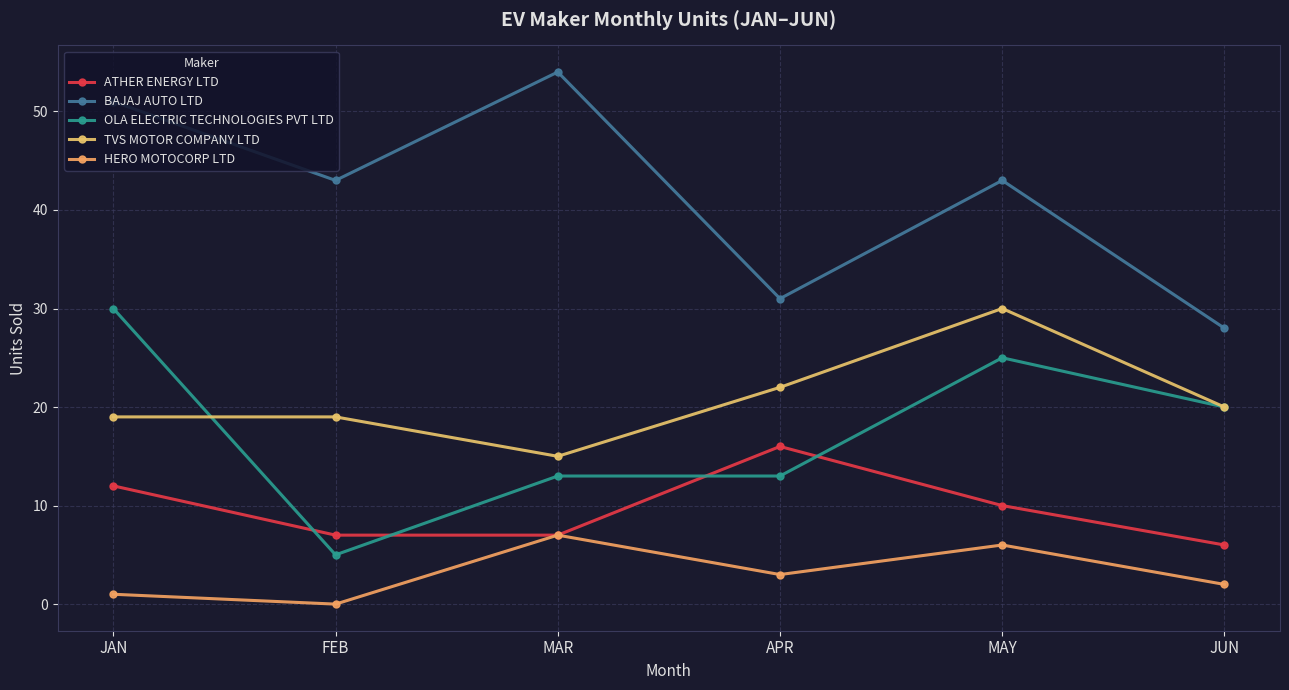

What is the maximum value for OLA ELECTRIC TECHNOLOGIES PVT LTD?

30